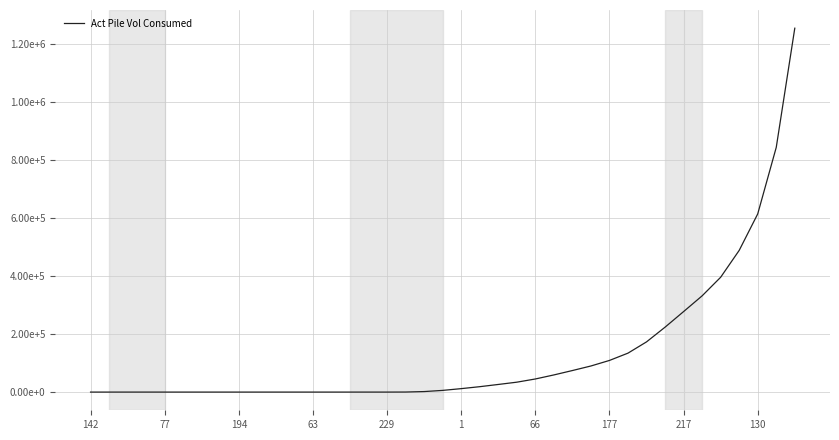

Does the chart display data point markers on the line(s)?

No